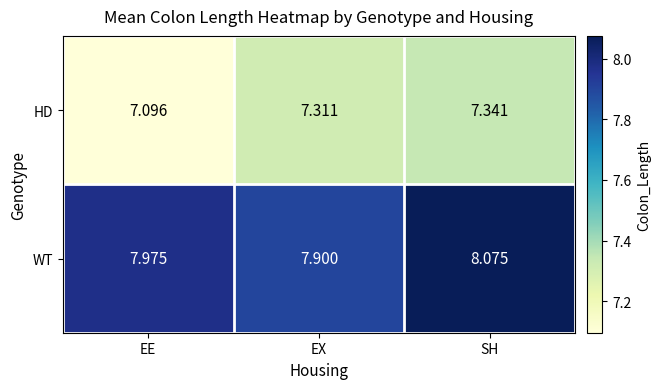

At which label is WT closest to 7?

EX